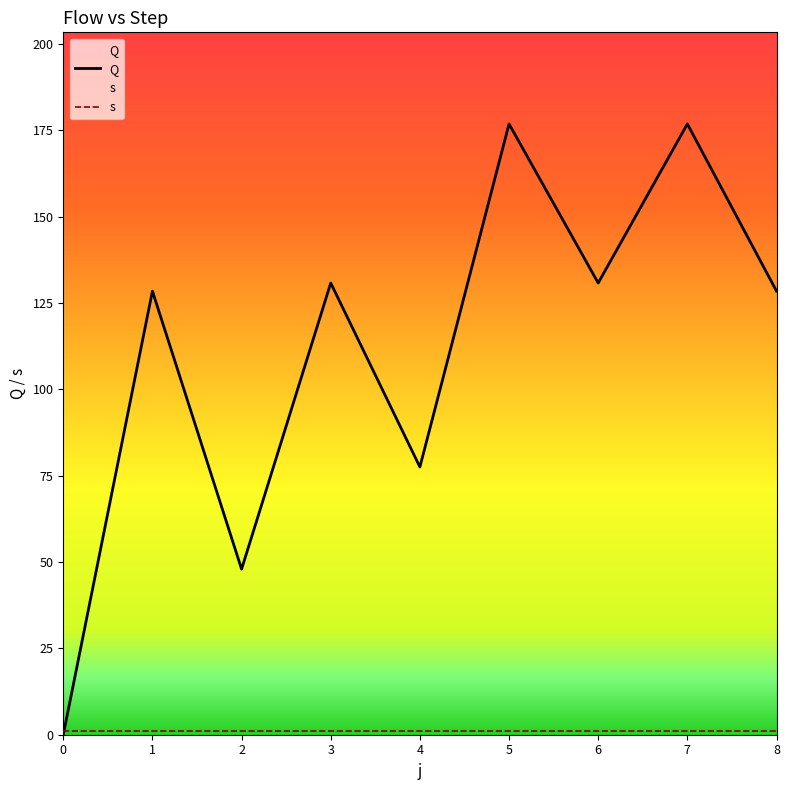

What is the sum of all values?

997.6